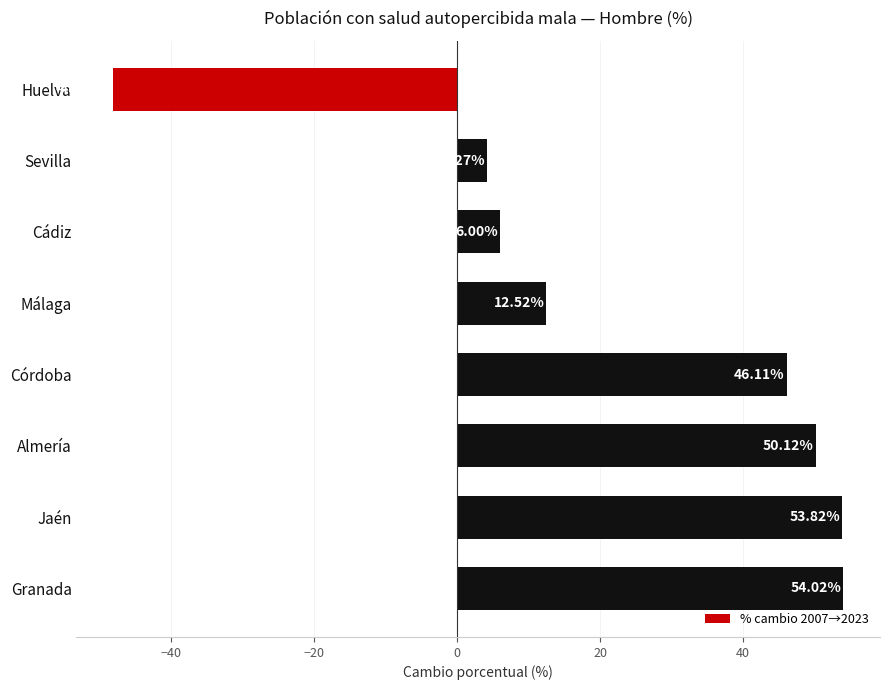

What is the sum of all values?

178.8